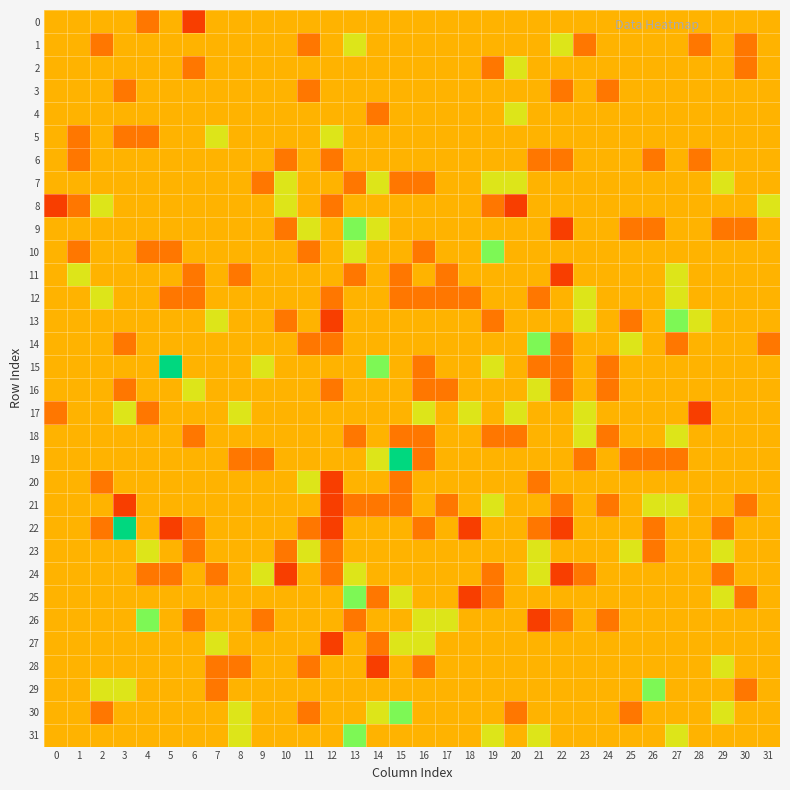

Which series has the largest total across all categories?

31